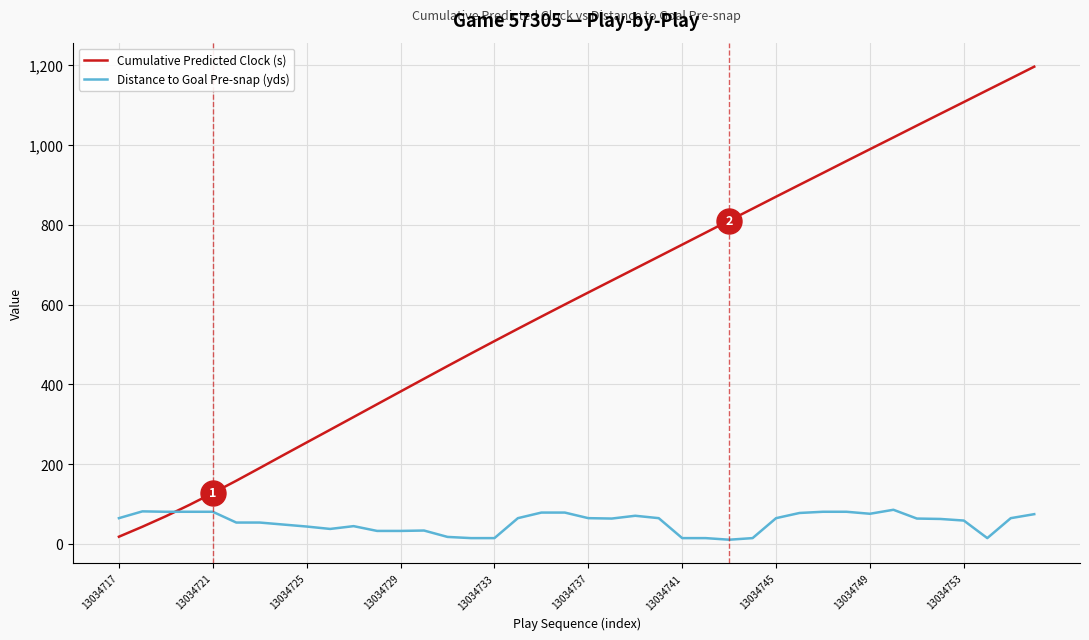

What is the maximum value for Distance to Goal Pre-snap (yds)?

86.0